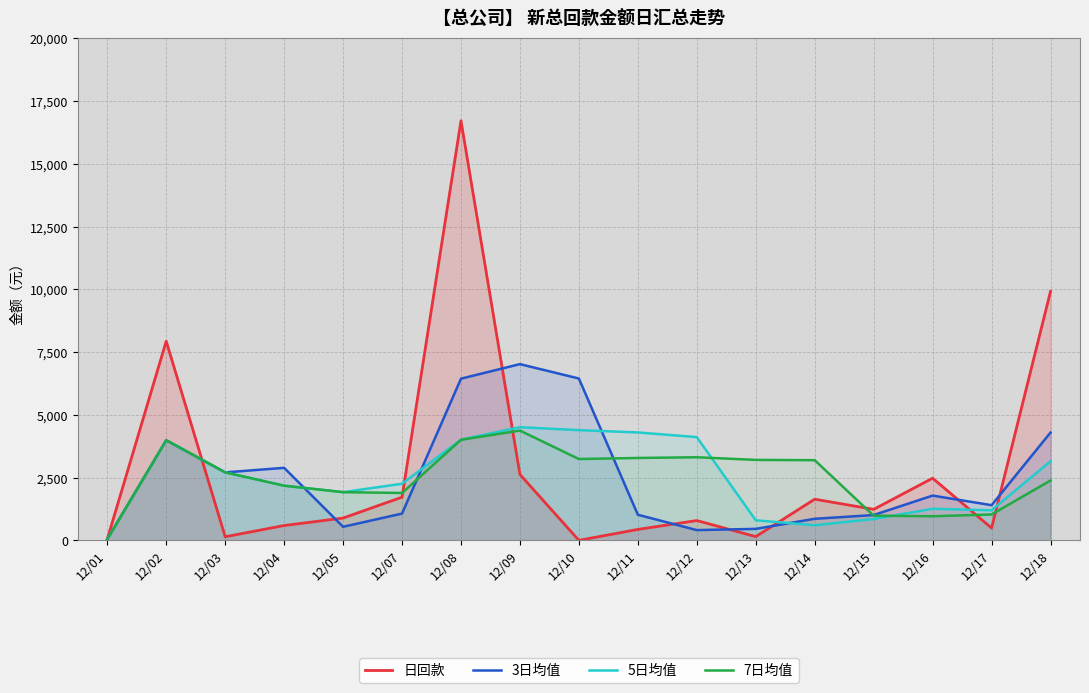

True or false: 5日均值 has a value of 2182.3 at 12/16.

False